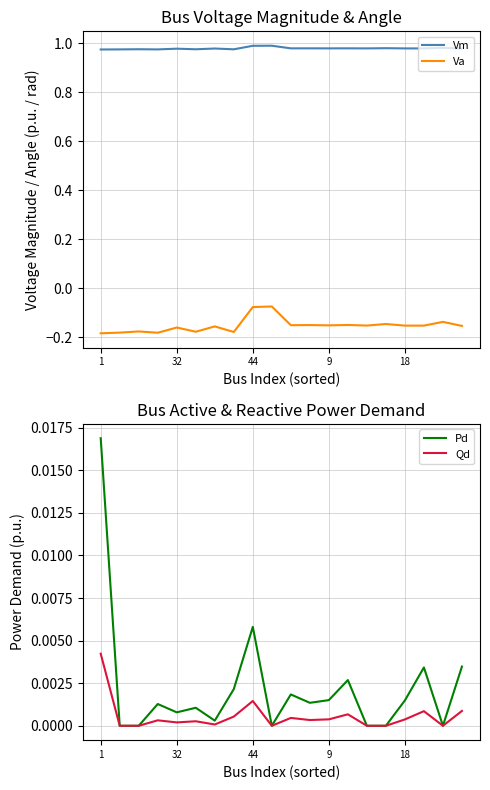

Is this an area chart (filled region under the line)?

No